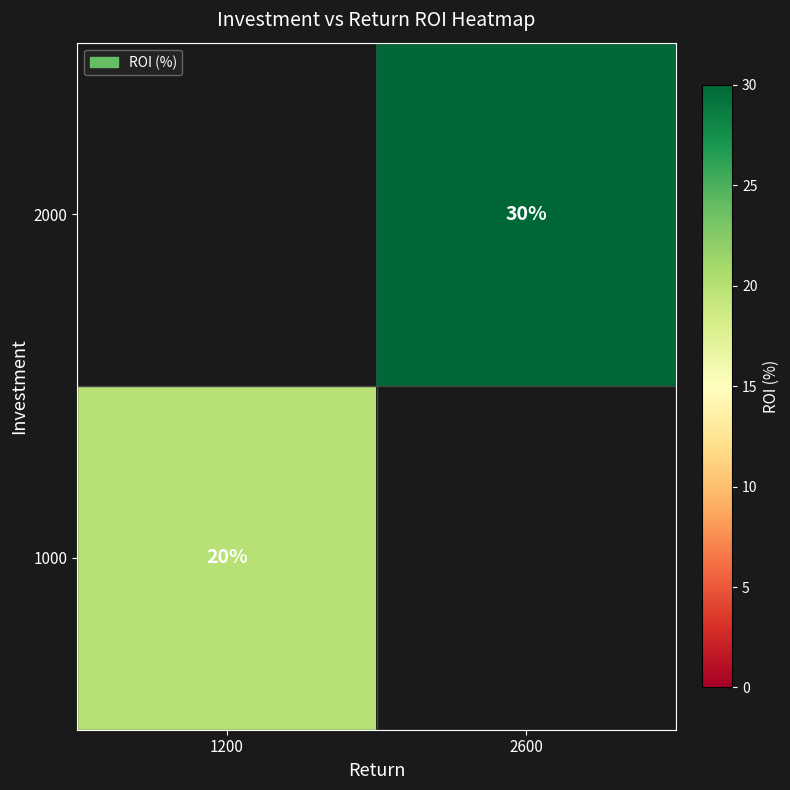

Is it true that 1000 equals 35 at 1200?

False